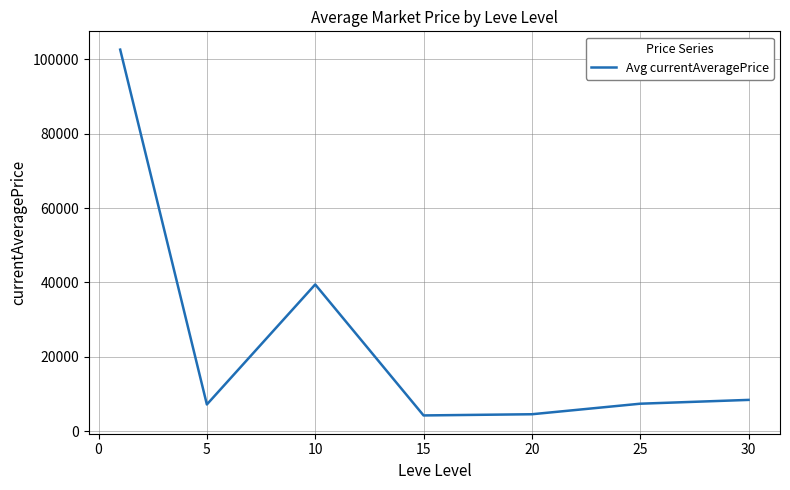

How many interior local valleys (lower than both neighbors) does the data have?

2